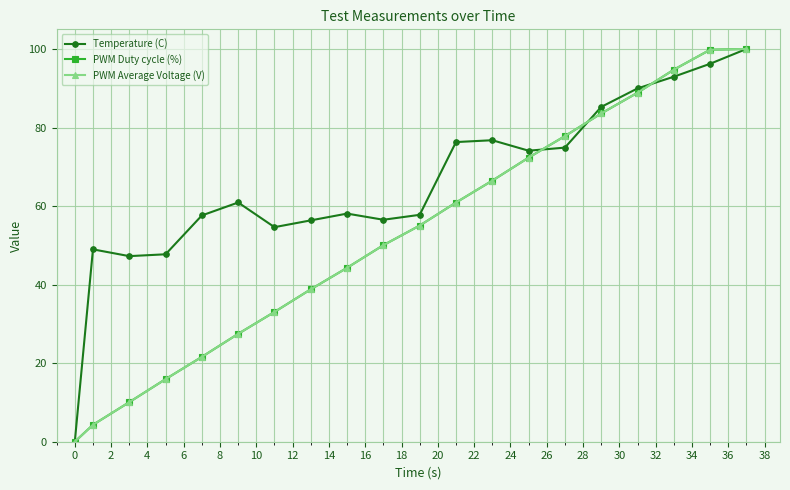

Which series has the largest total across all categories?

Temperature (C)